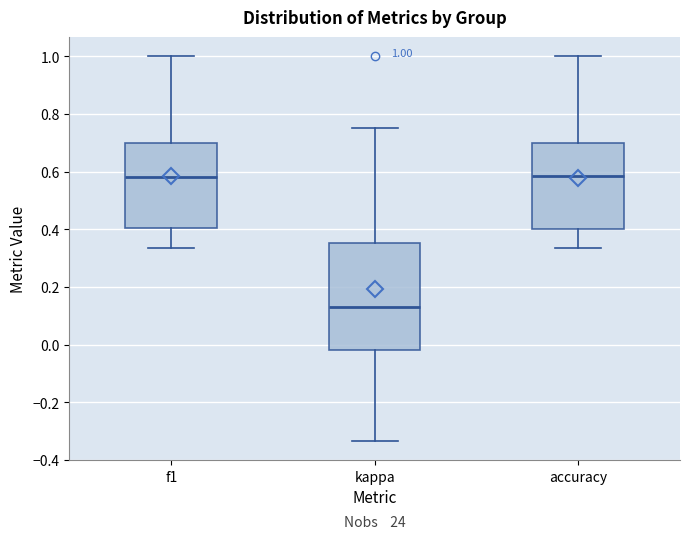

Which box has the lowest median line?

kappa